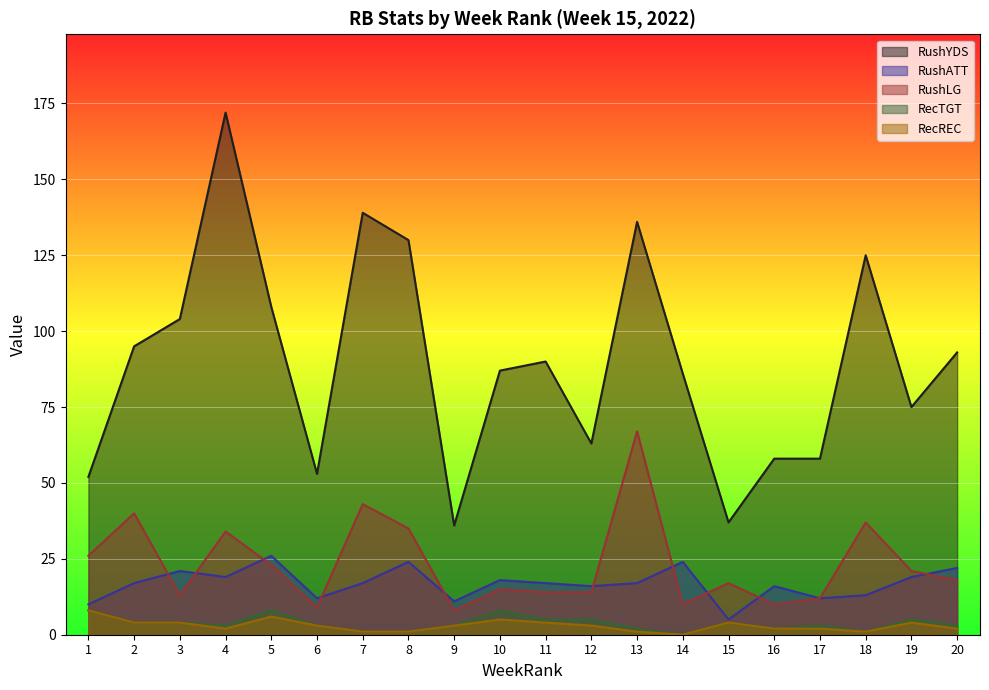

In RushYDS, how many points are higher than both neighbors (excluding endpoints)?

5